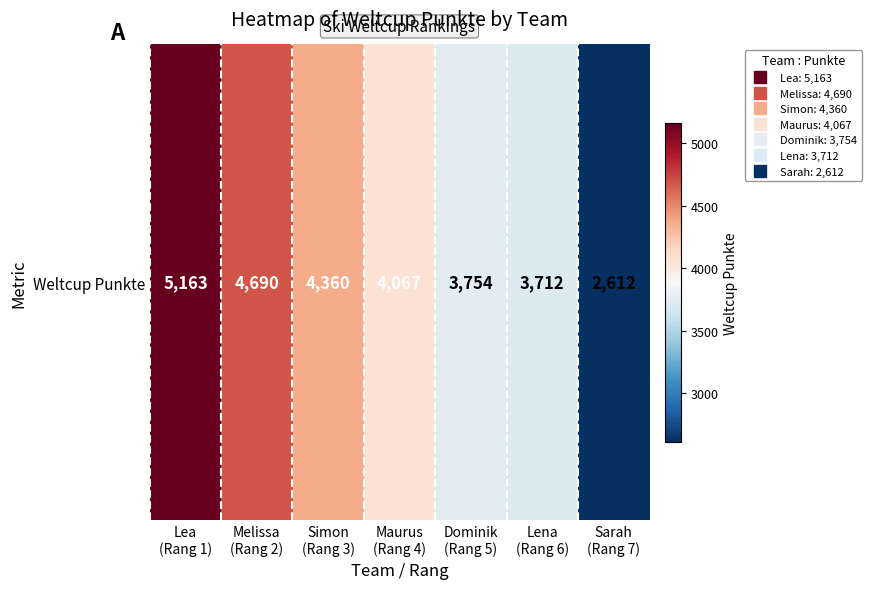

Which category has the lowest value across all series?

Sarah
(Rang 7)